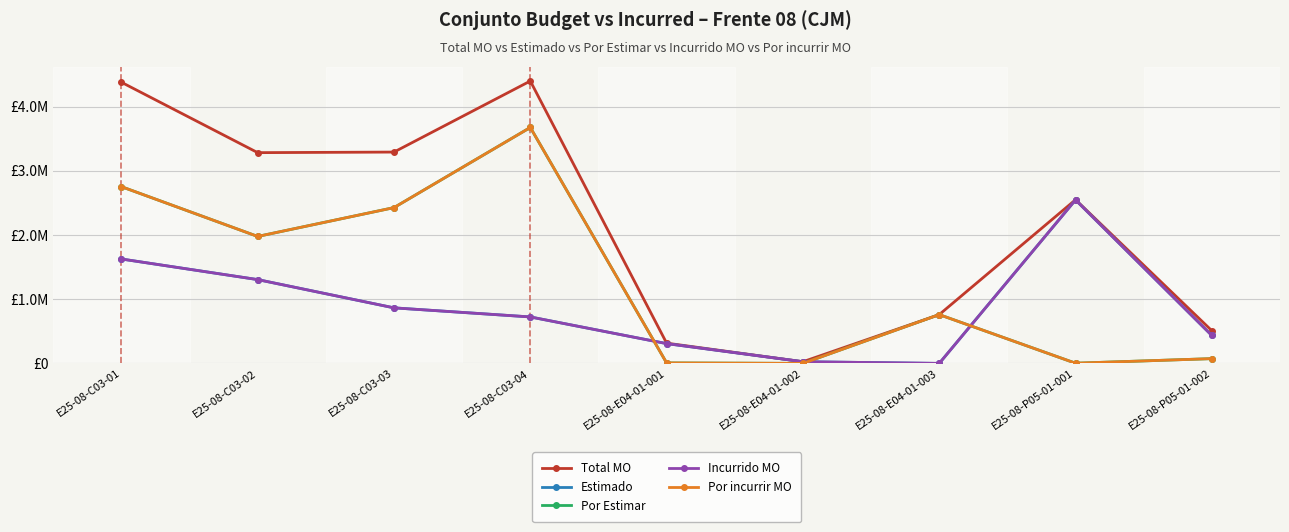

True or false: Por incurrir MO has a value of 17063.2 at E25-08-P05-01-002.

False